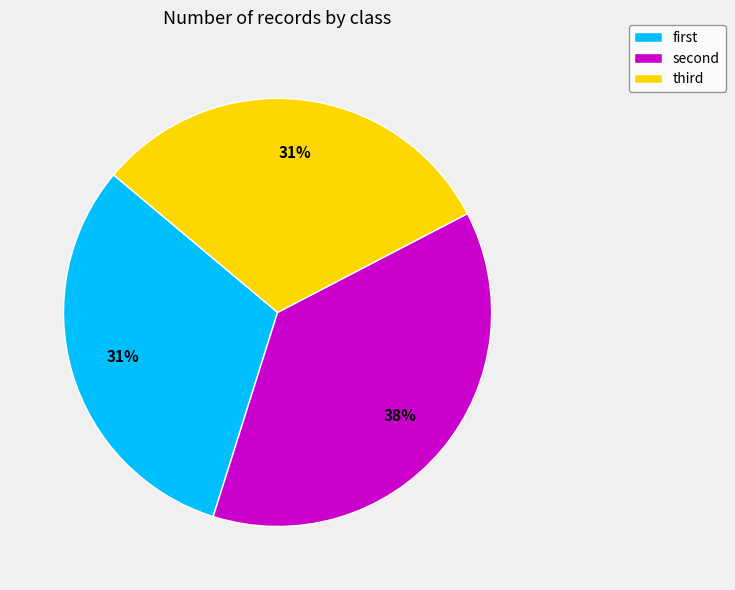

How many segments does this pie chart have?

3